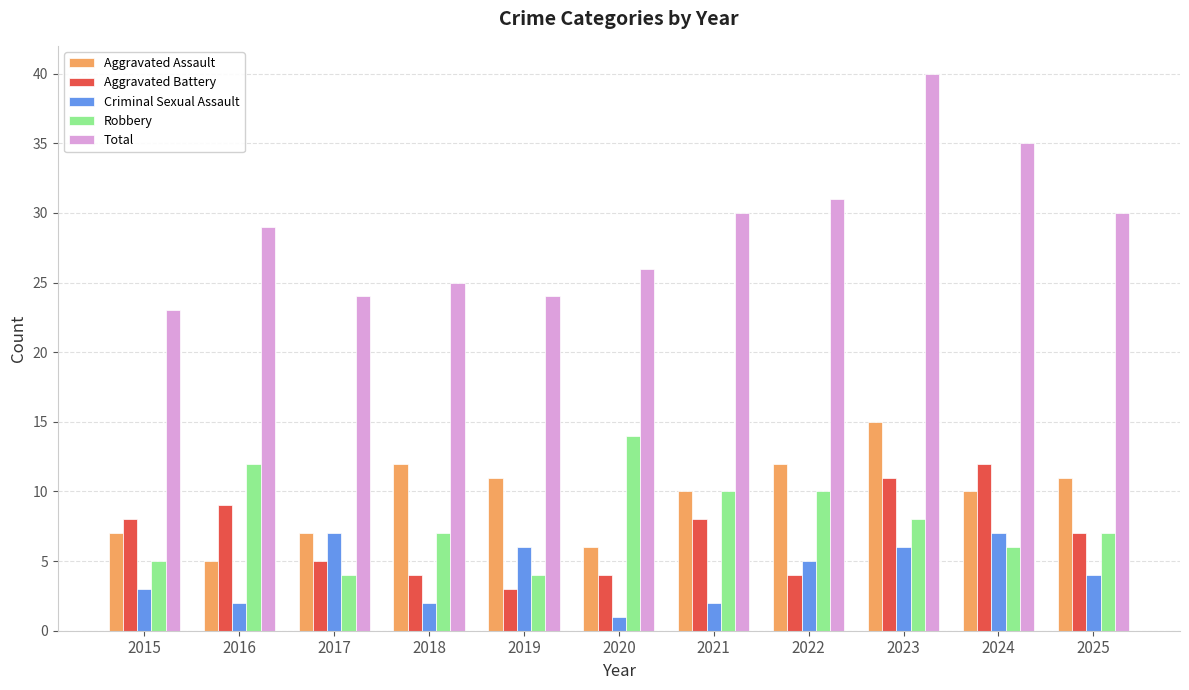

How many data points in Total are less than 29?

5